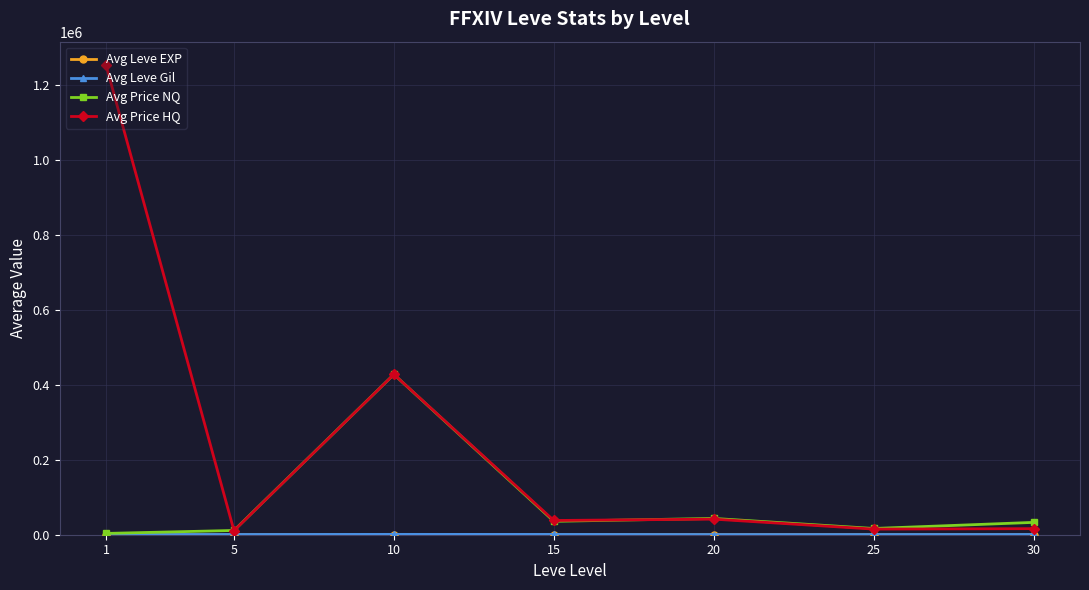

Which series has the largest range (max minus min)?

Avg Price HQ